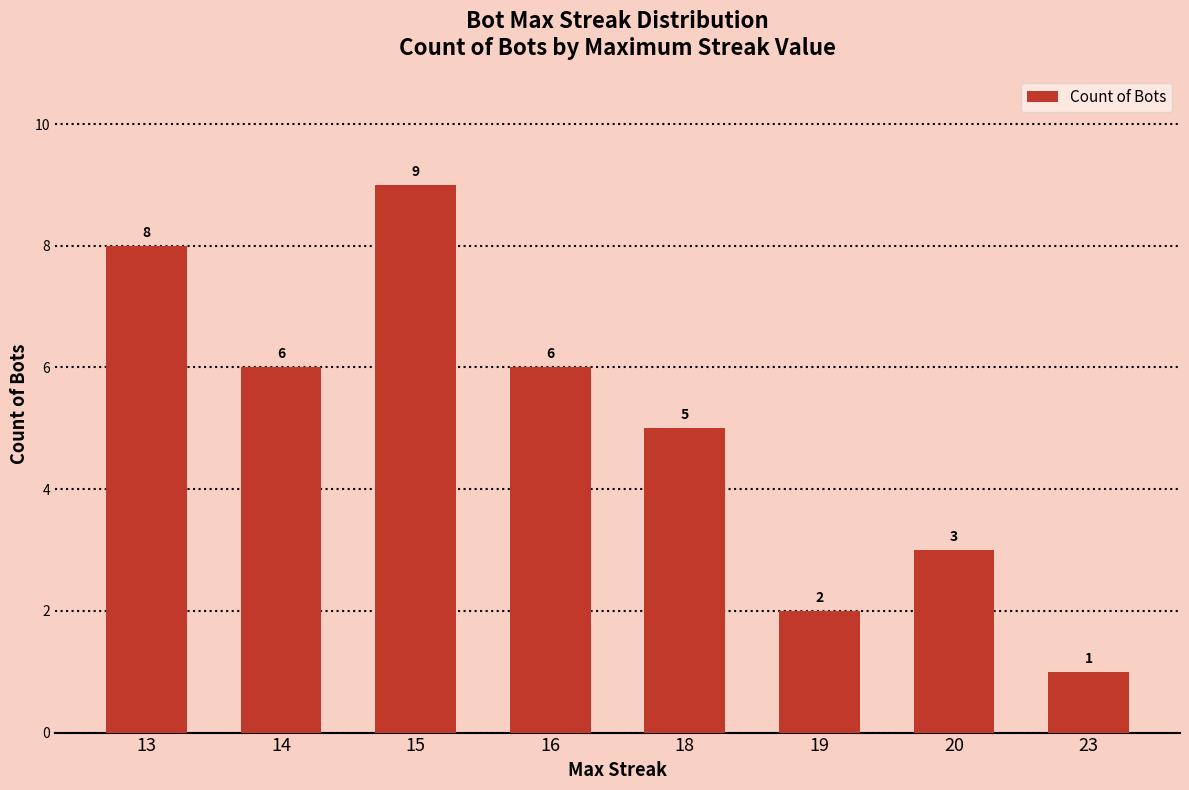

At which category does the chart reach its minimum across all series?

23